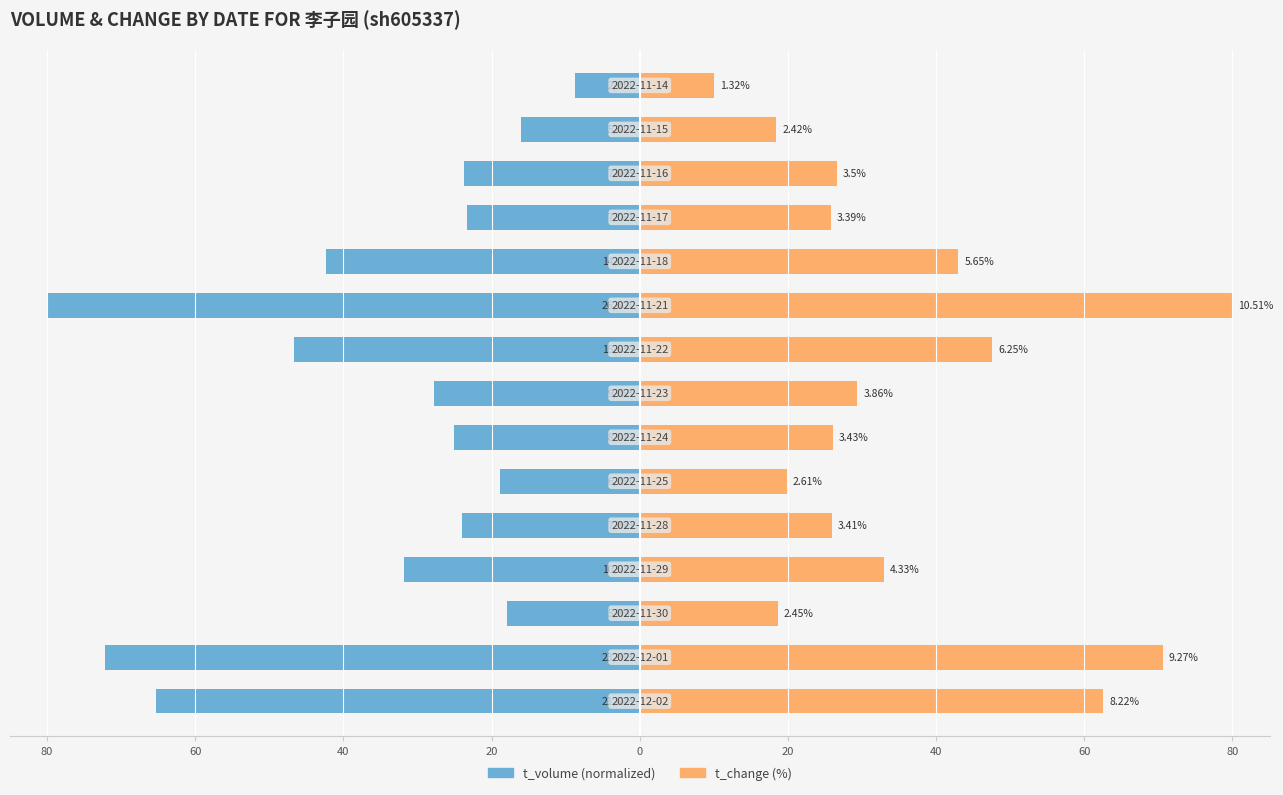

What is the smallest value displayed?

-80.0